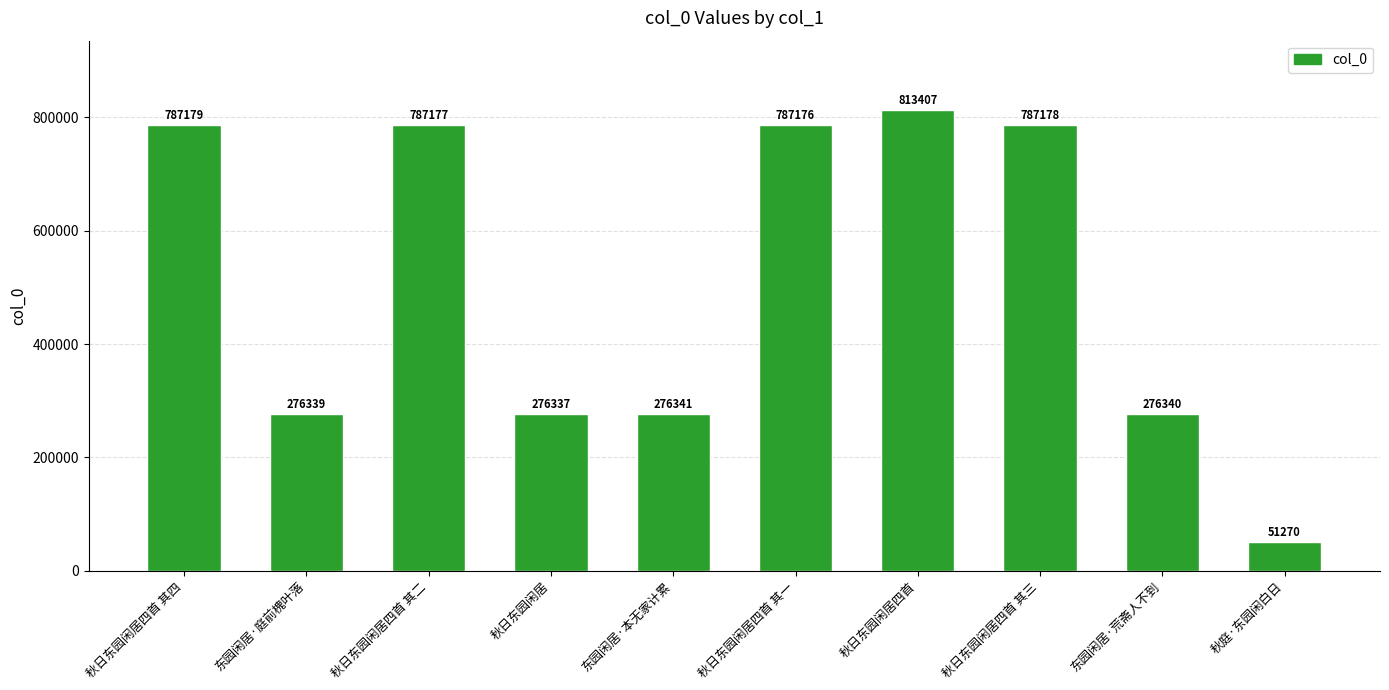

Between 东园闲居·荒斋人不到 and 秋日东园闲居四首, which is larger?

秋日东园闲居四首